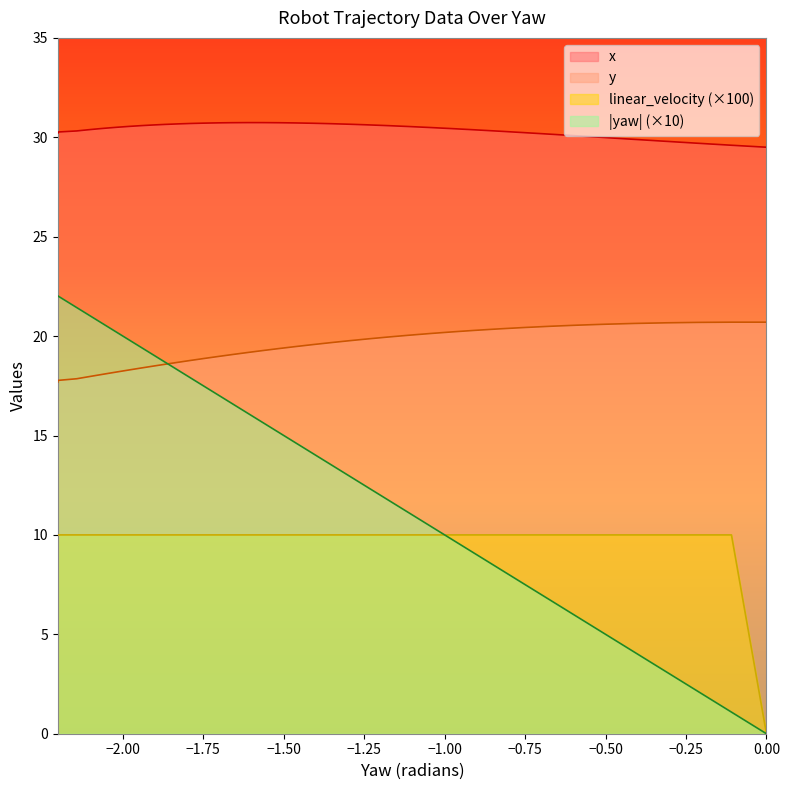

List the series in order of their overall mean, highest first.

x, y_pos, yaw, linear_velocity